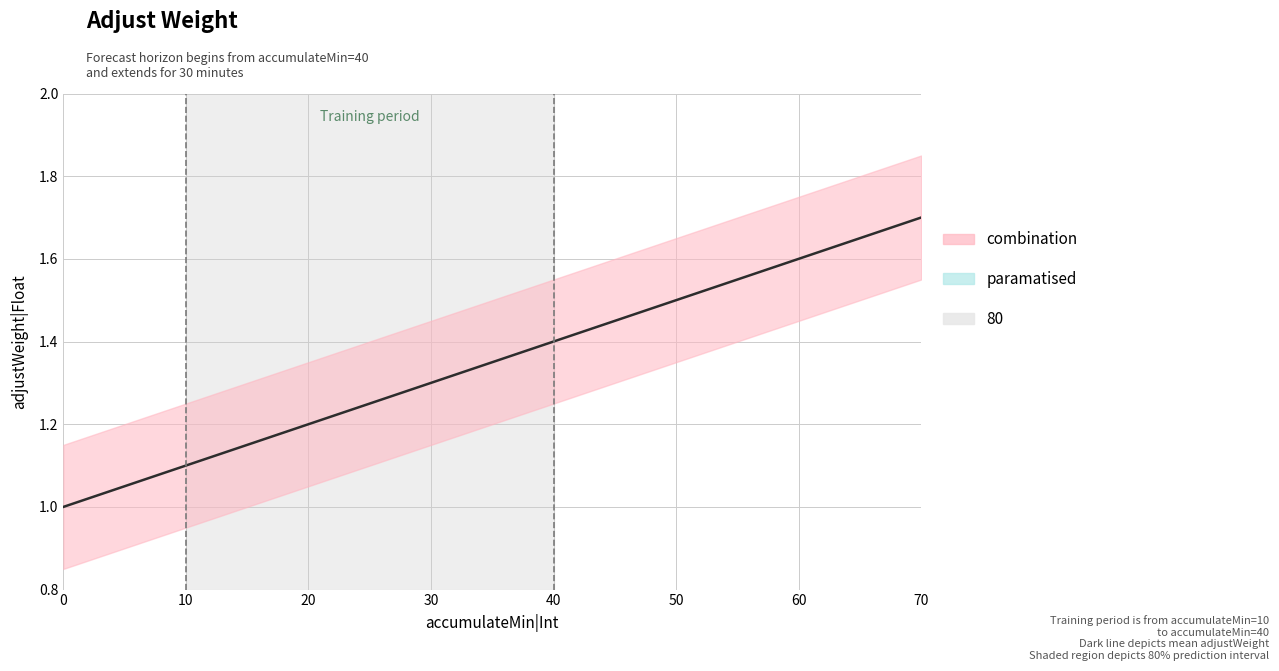

Which has a higher value, 20 or 40?

40